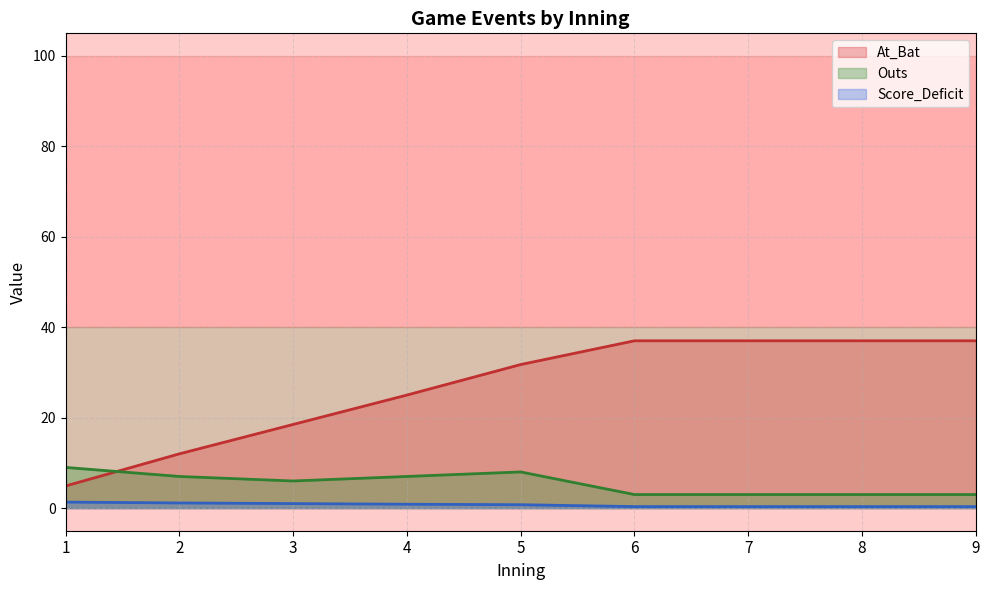

Does the chart display data point markers on the line(s)?

No